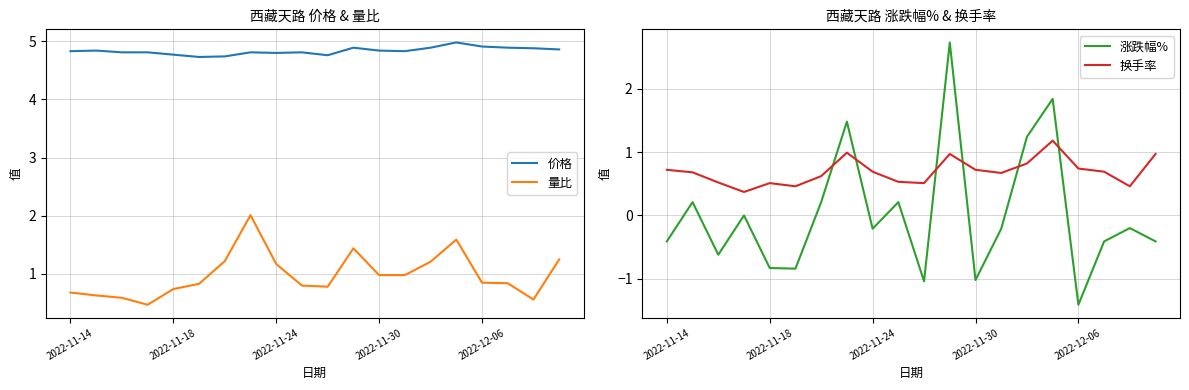

Is the value of 价格 at 2022-11-18 greater than the value of 量比 at 2022-12-06?

Yes